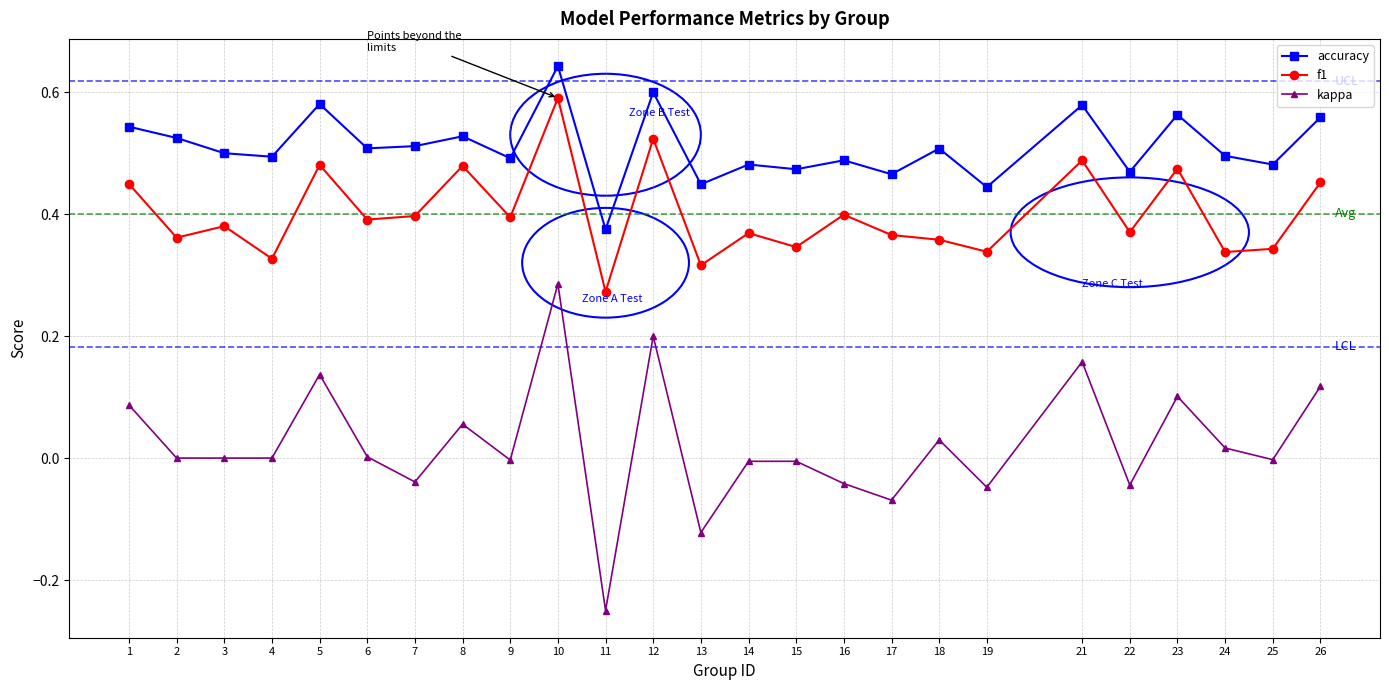

Which category has the lowest value in the kappa series?

11